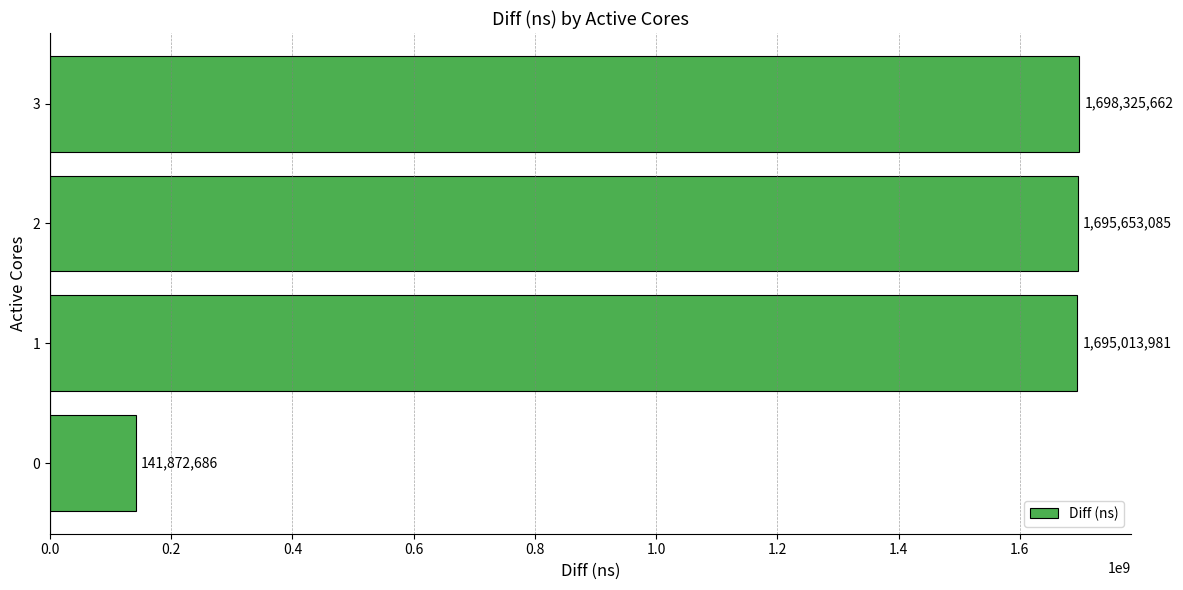

Reading top to bottom, transcribe all the data shown in this chart.

1698325662	1695653085	1695013981	141872686